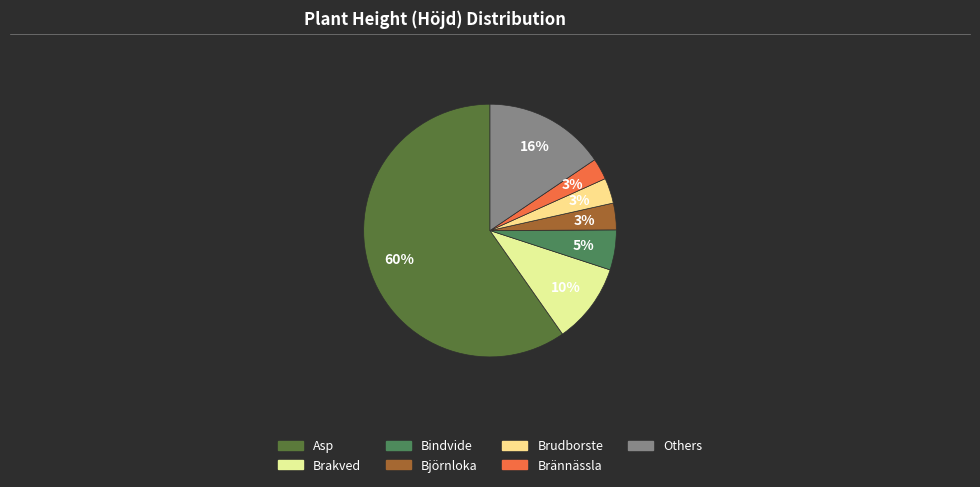

Count the number of slices in the pie.

7